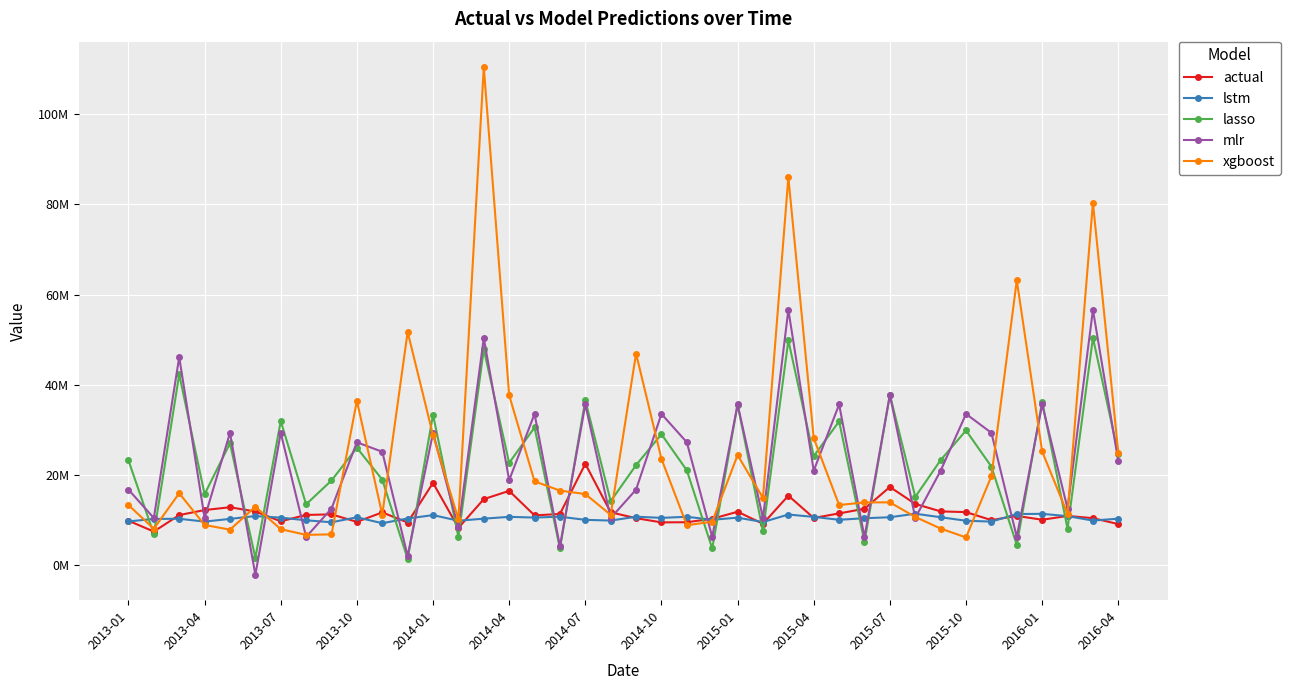

What is the difference between the second highest and minimum values in the lasso series?

48442856.1